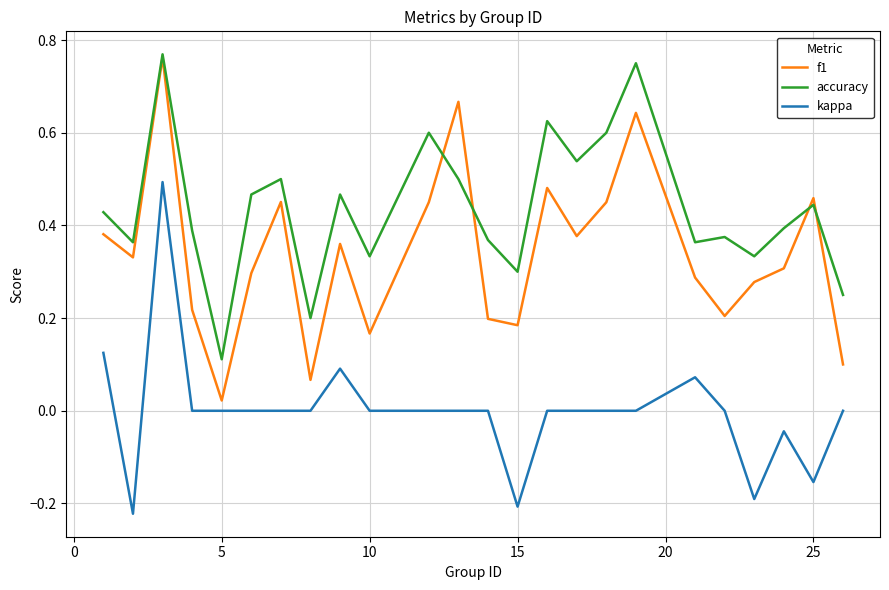

True or false: kappa and f1 intersect in this chart.

False